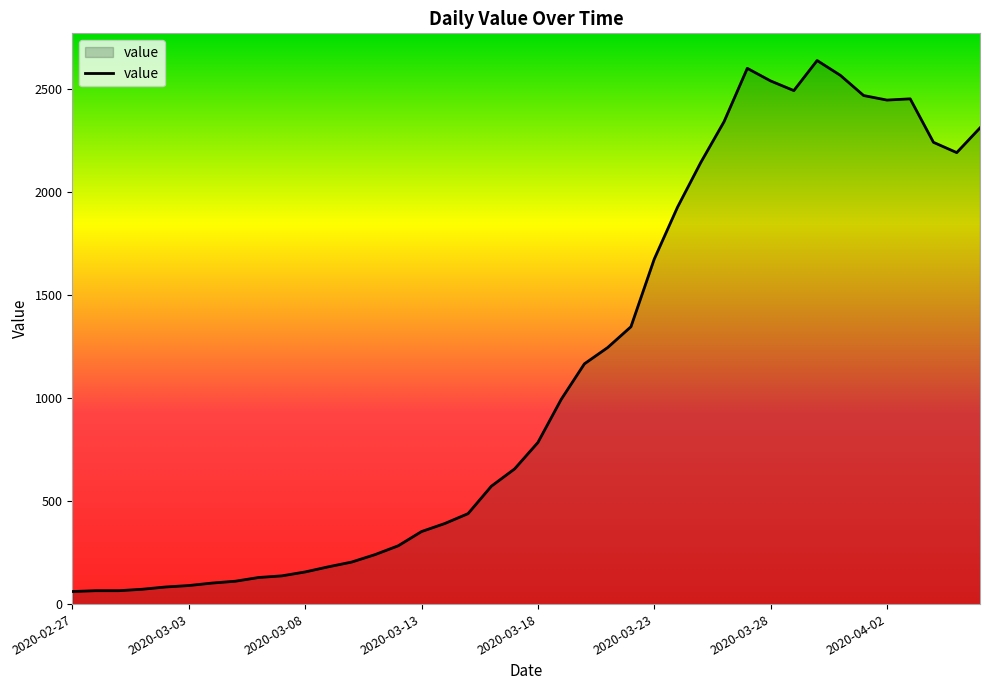

What is the smallest value displayed?

61